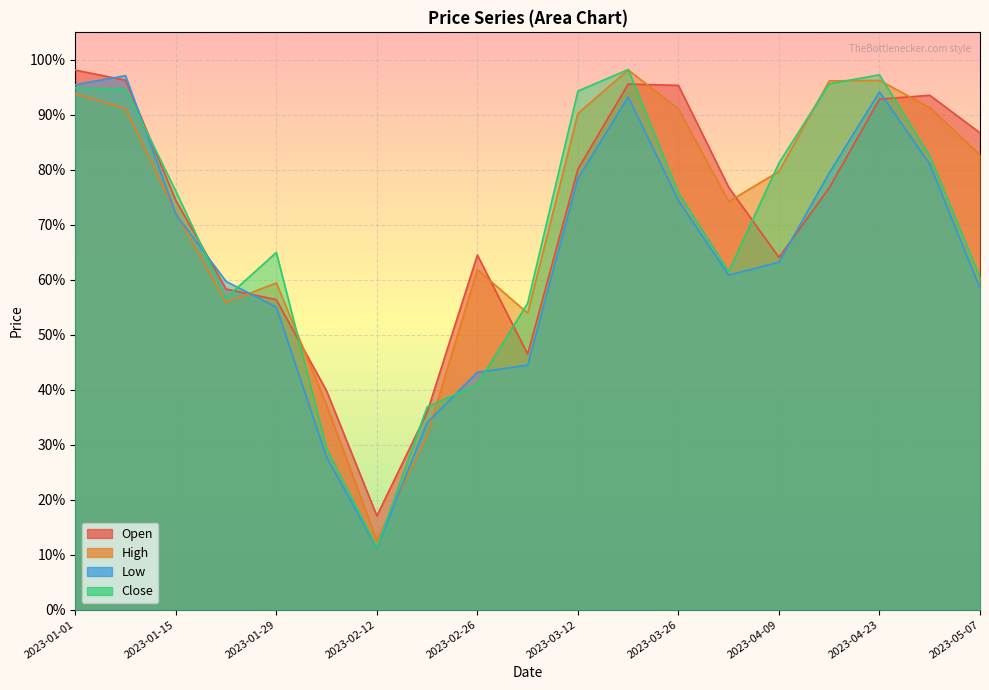

Is the value of Close at 2023-04-09 greater than the value of Open at 2023-03-19?

No